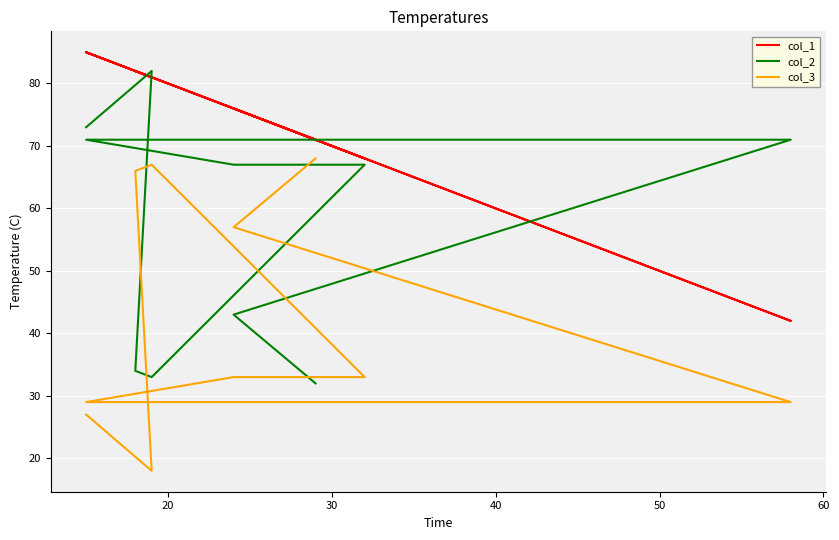

Between 30 and 50, which series saw the biggest shift?

col_2